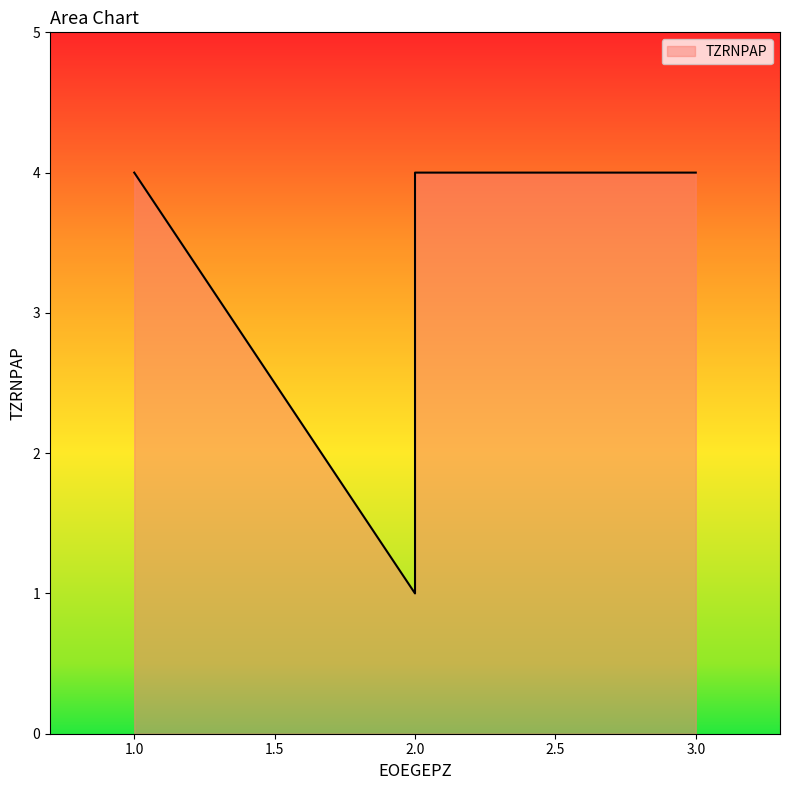

The value at 1 is 4. True or false?

True